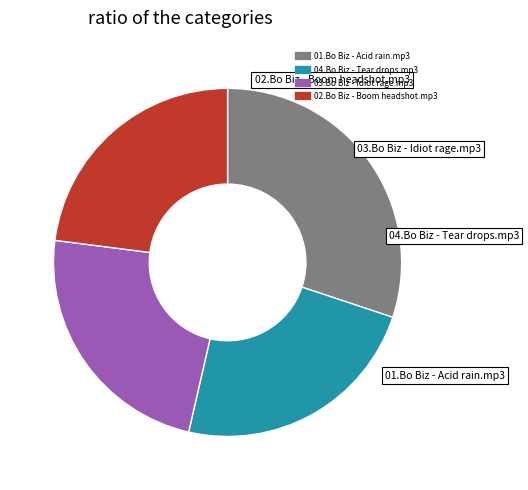

What is the ratio of the value at 01.Bo Biz - Acid rain.mp3 to the value at 02.Bo Biz - Boom headshot.mp3?

1.3